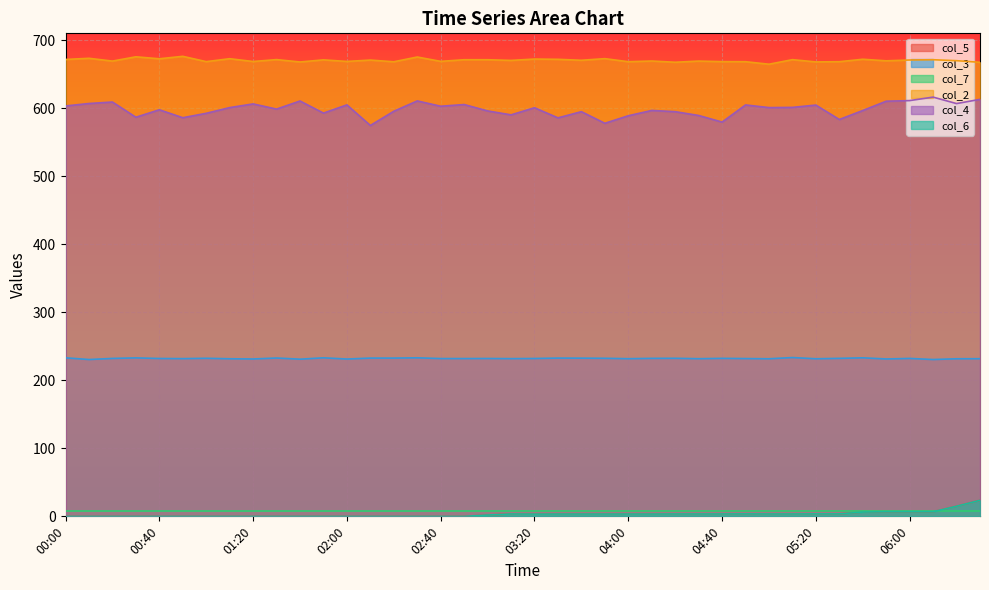

True or false: col_4 has a value of 610.7 at 05:50.

True